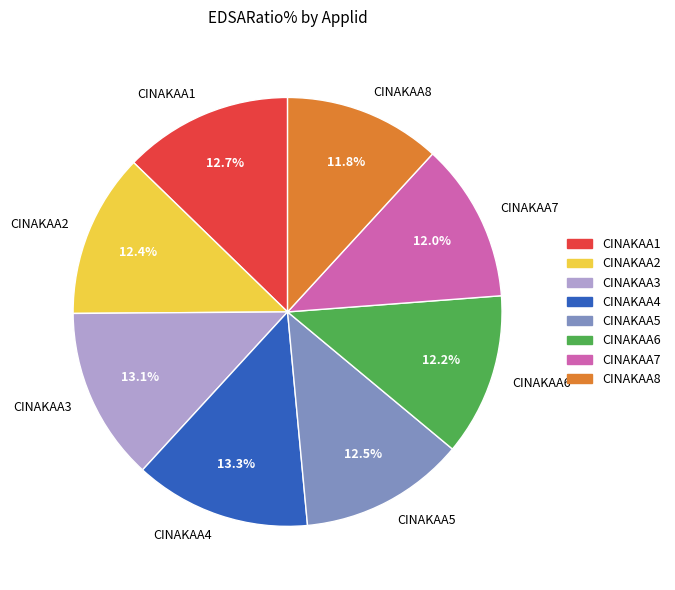

What is the ratio of the value at CINAKAA5 to the value at CINAKAA1?

1.0